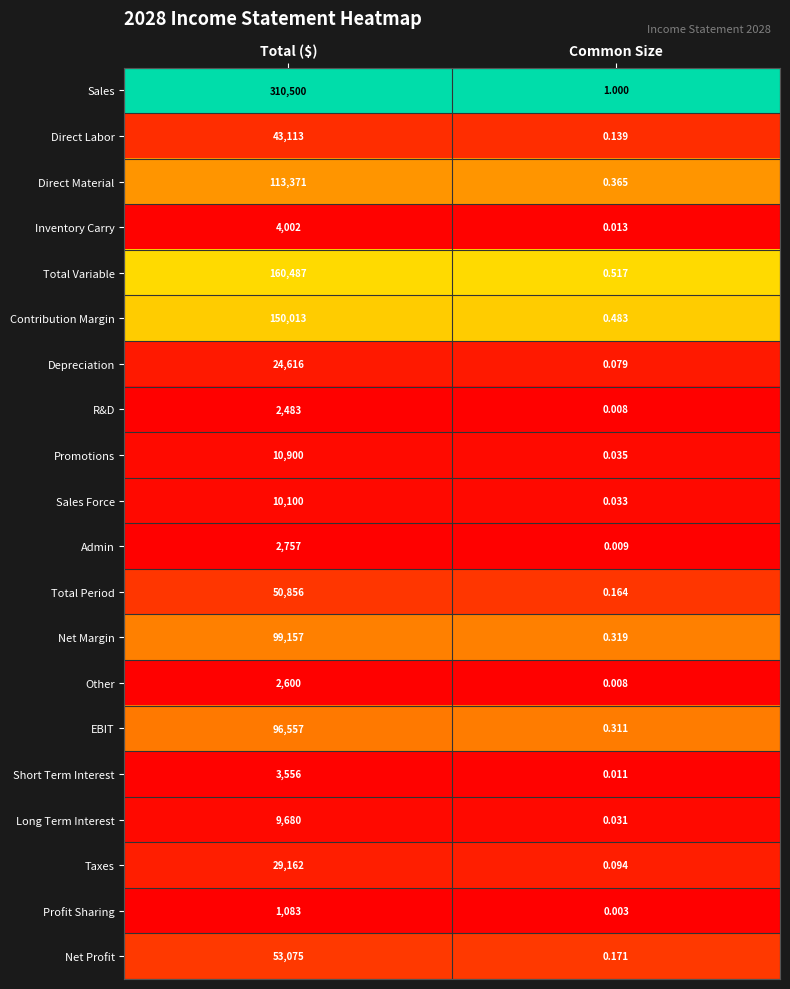

Rank the series at Total ($) from lowest to highest value.

Profit Sharing, R&D, Other, Admin, Short Term Interest, Inventory Carry, Long Term Interest, Sales Force, Promotions, Depreciation, Taxes, Direct Labor, Total Period, Net Profit, EBIT, Net Margin, Direct Material, Contribution Margin, Total Variable, Sales